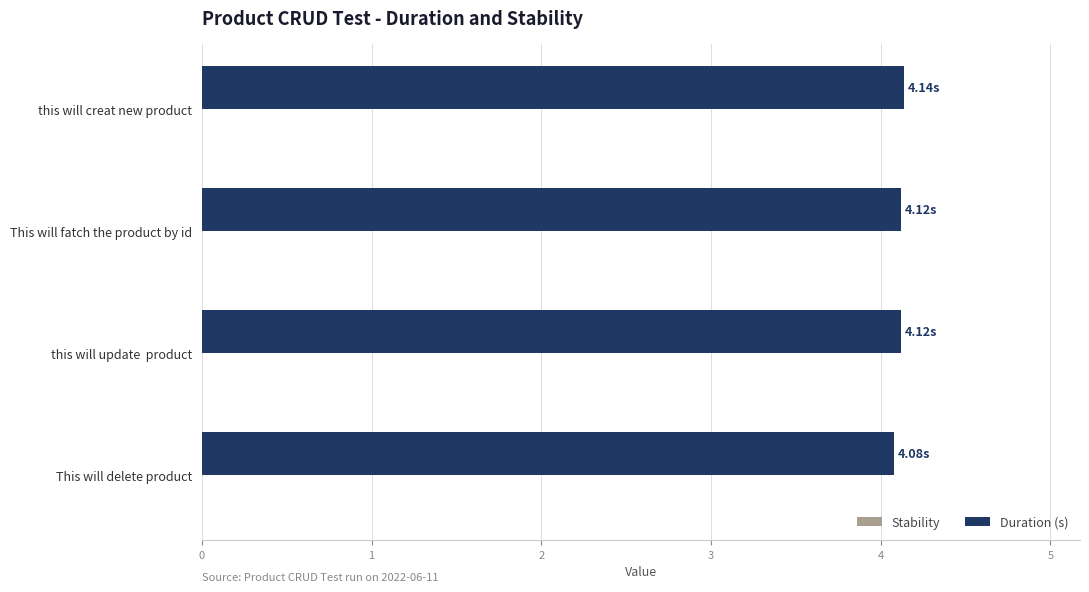

What is the label of the 3rd bar from the top?

this will update  product